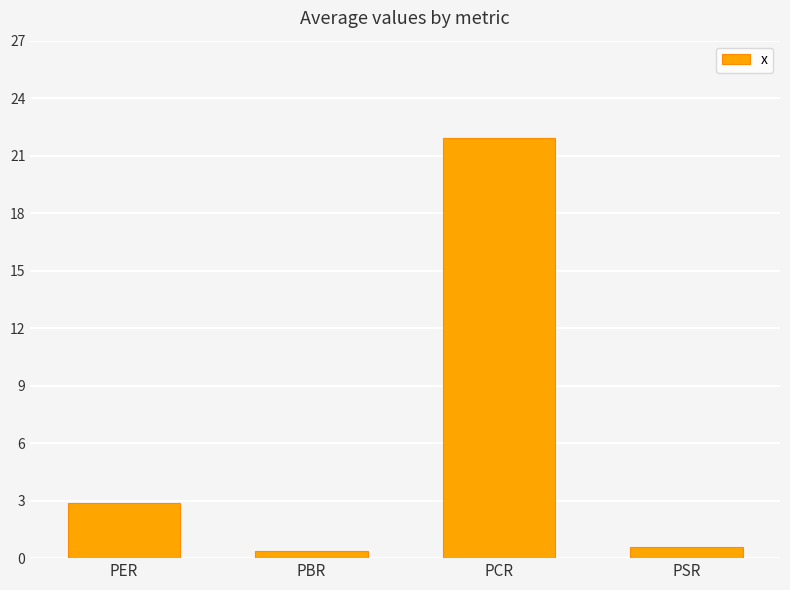

Count the number of values greater than 2.

2